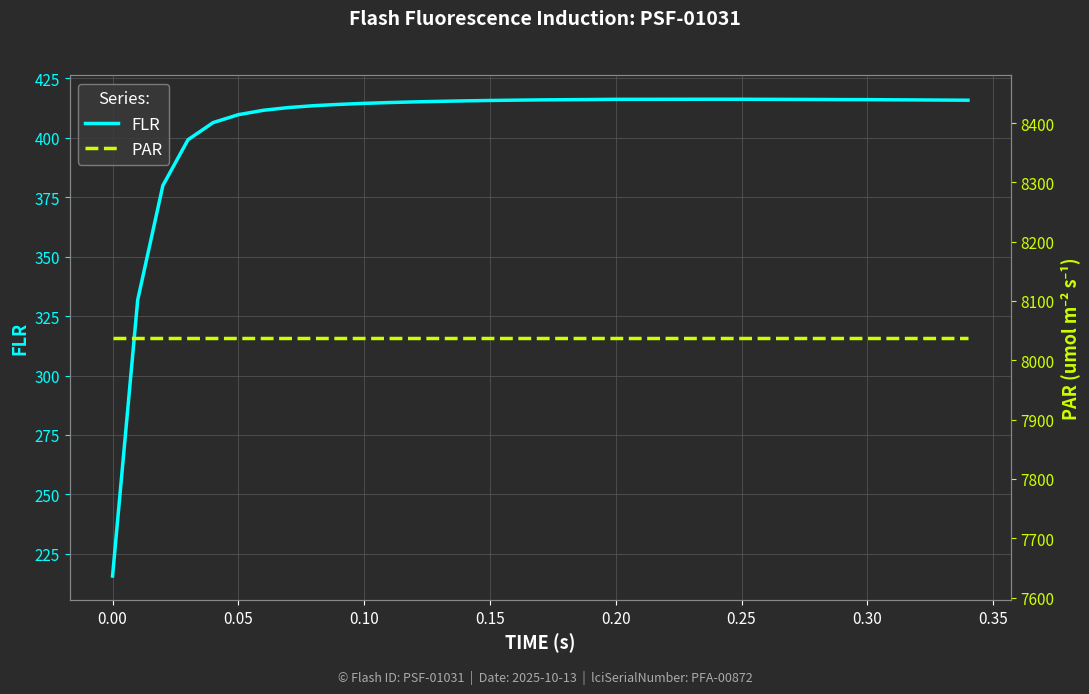

True or false: PAR and FLR intersect in this chart.

False